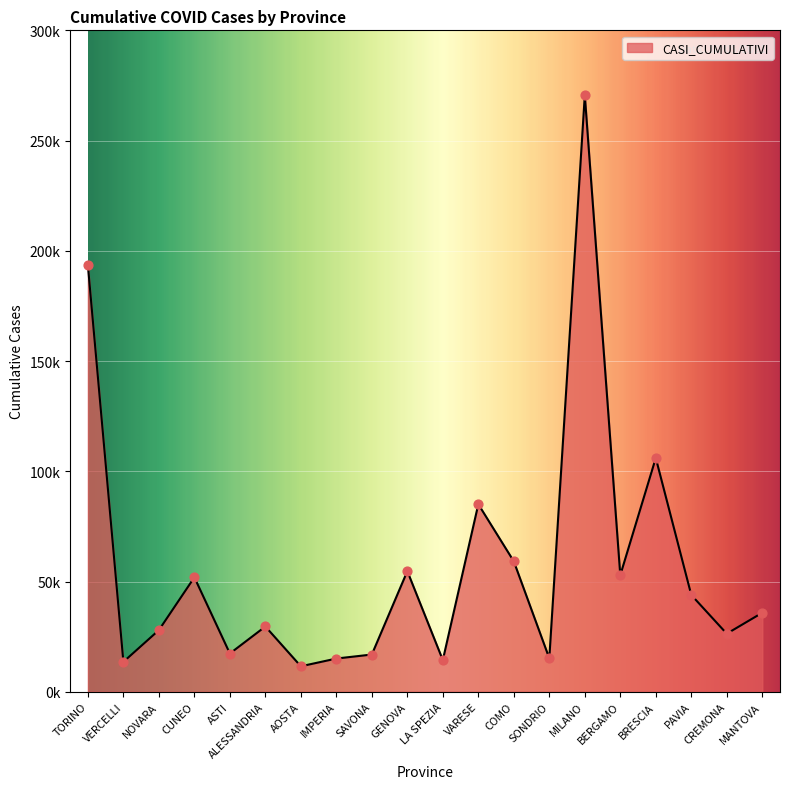

Approximately how many times larger is the value at TORINO compared to VERCELLI?

14.3